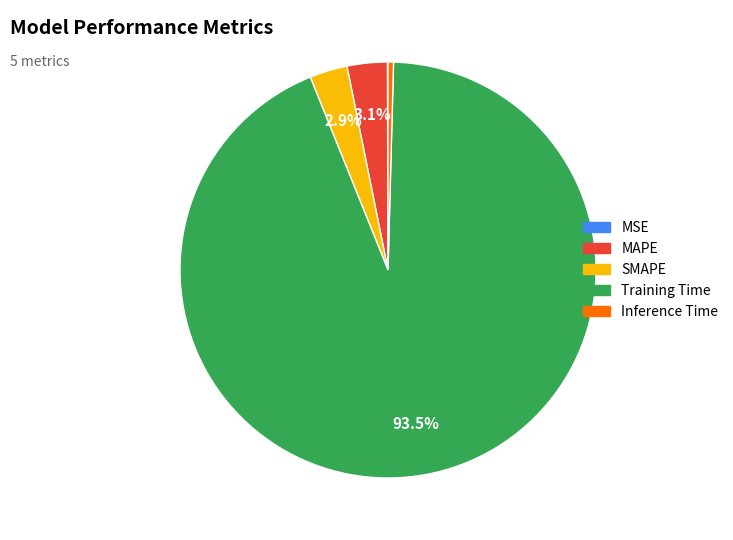

What is the largest slice in the pie chart?

Training Time